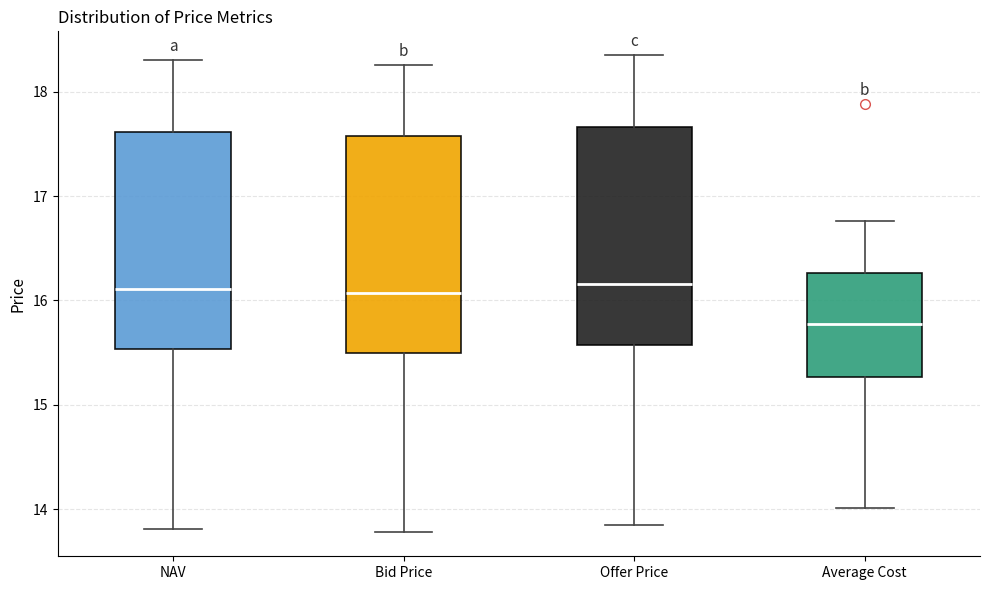

Reading left to right, read every box against the y-axis: the position of its median line, the range the box covers, and the ends of its whiskers. The values are not printed on the chart, so give them approximately, as read against the axis.

NAV: median 16.1, box 15.5 to 17.6, whiskers 13.8 to 18.3
Bid Price: median 16.1, box 15.5 to 17.6, whiskers 13.8 to 18.3
Offer Price: median 16.2, box 15.6 to 17.7, whiskers 13.8 to 18.4
Average Cost: median 15.8, box 15.3 to 16.3, whiskers 14.0 to 16.8